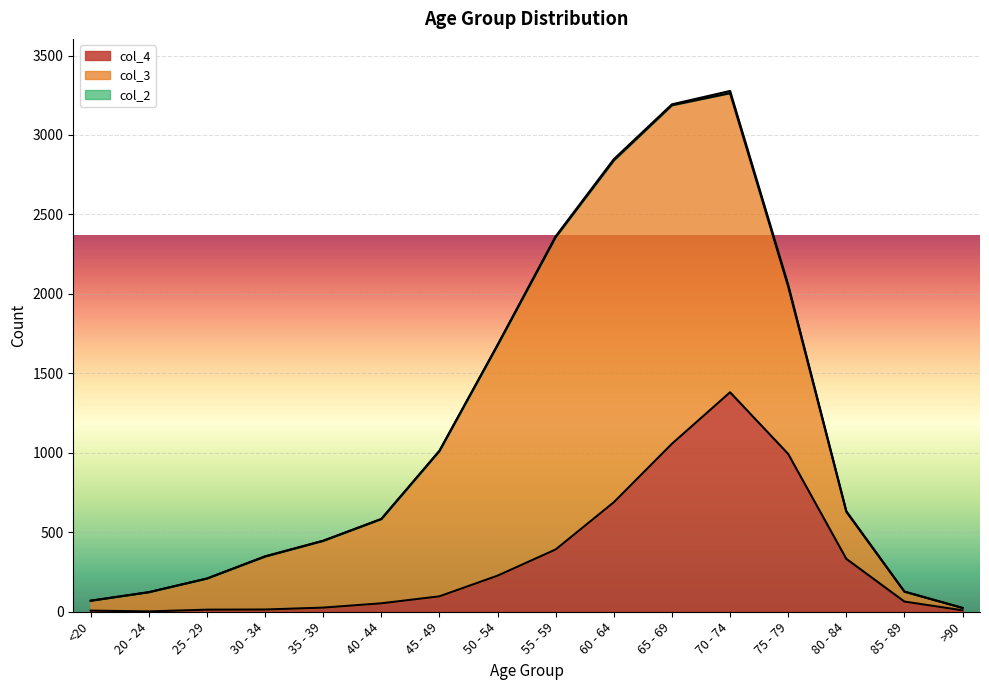

Rank the series by their maximum value, from lowest to highest.

col_2, col_4, col_3